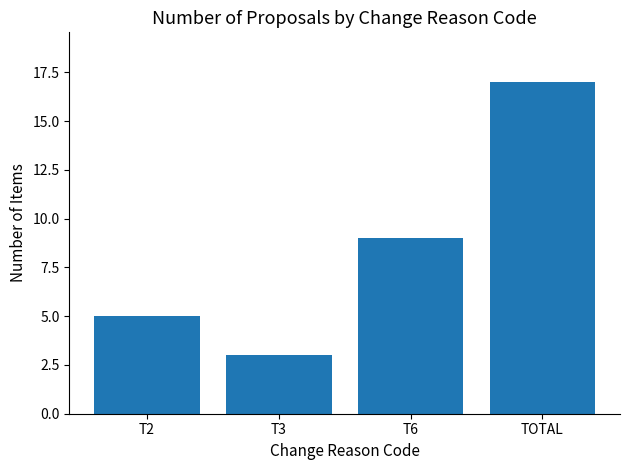

How many categories are shown in the chart?

4